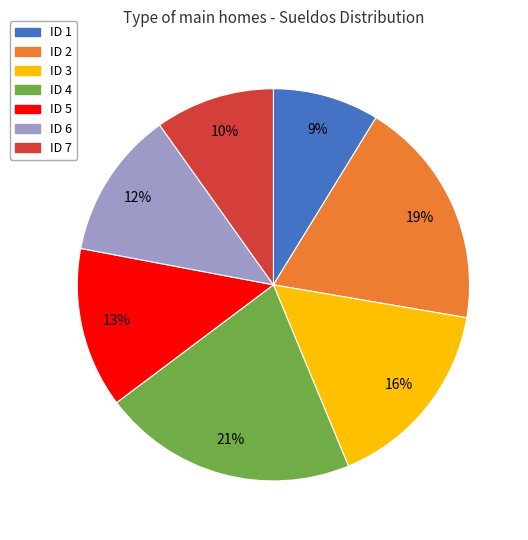

To the nearest percent, what is the average slice percentage?

14%